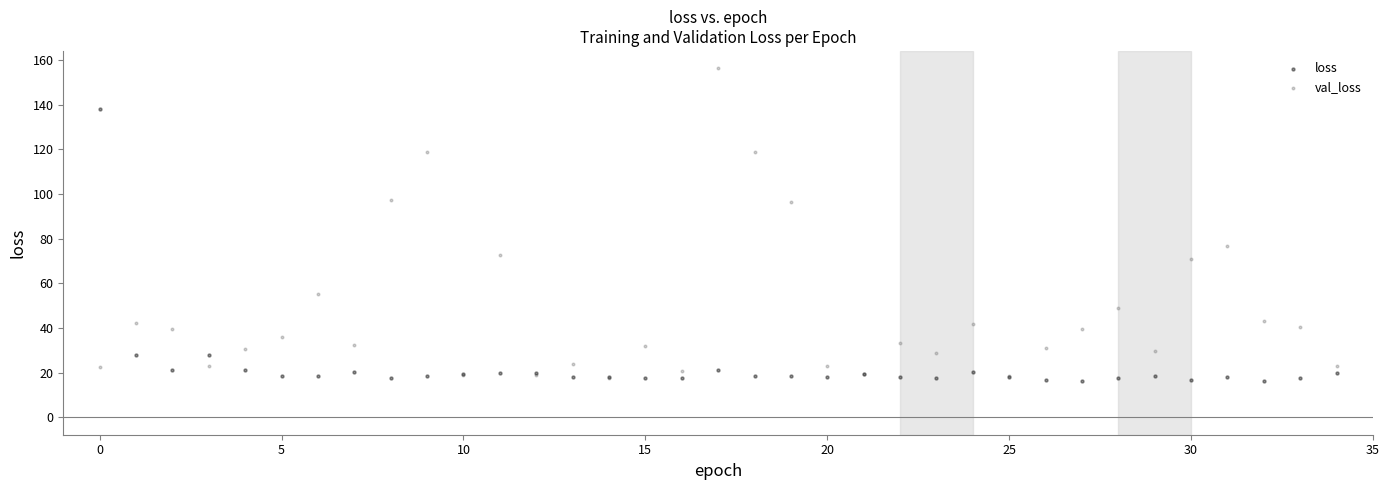

What are all the series names shown in the legend?

loss, val_loss